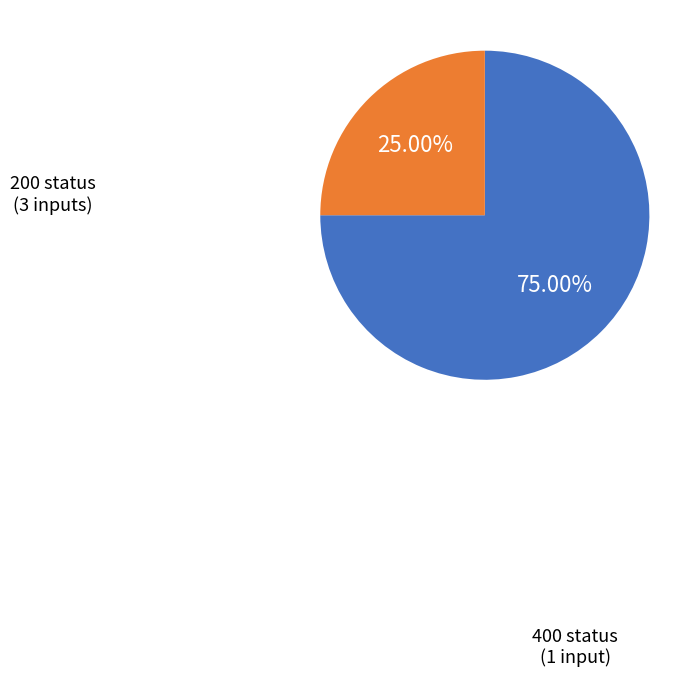

Does any single category account for the majority?

Yes